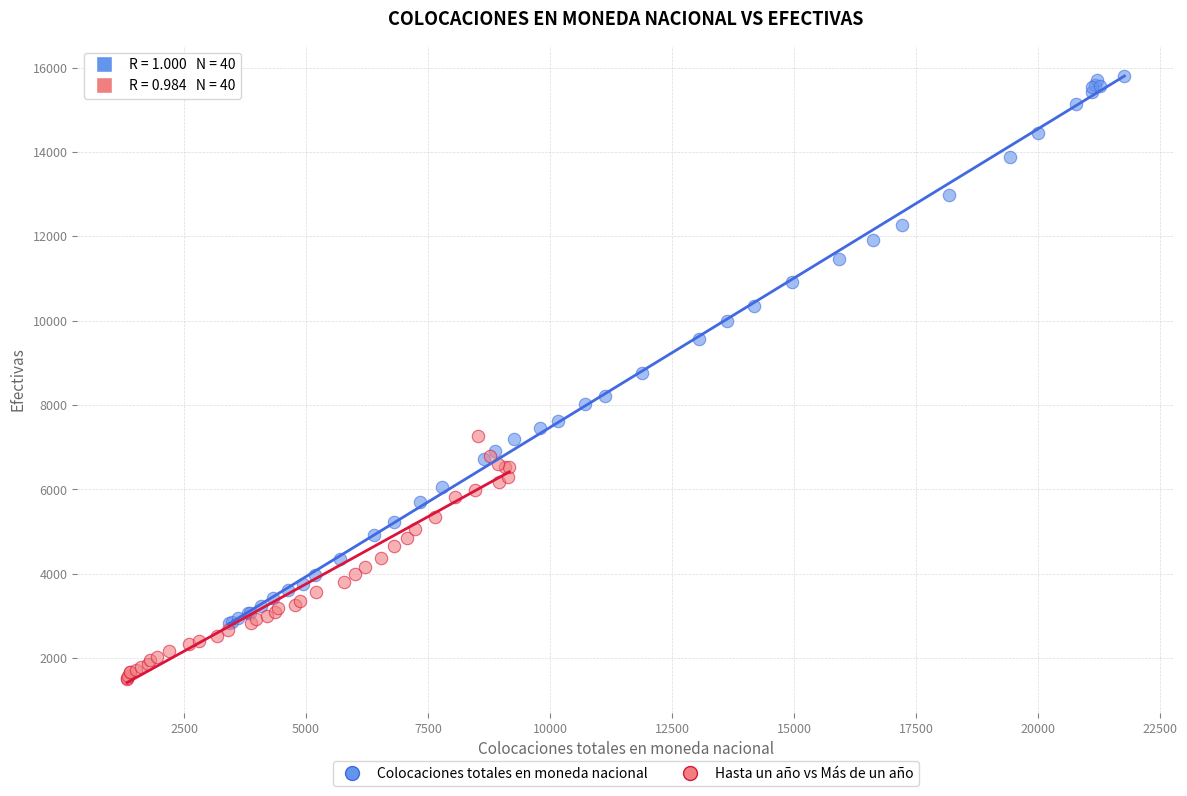

Which series contains the lowest Y value?

Hasta un año vs Más de un año